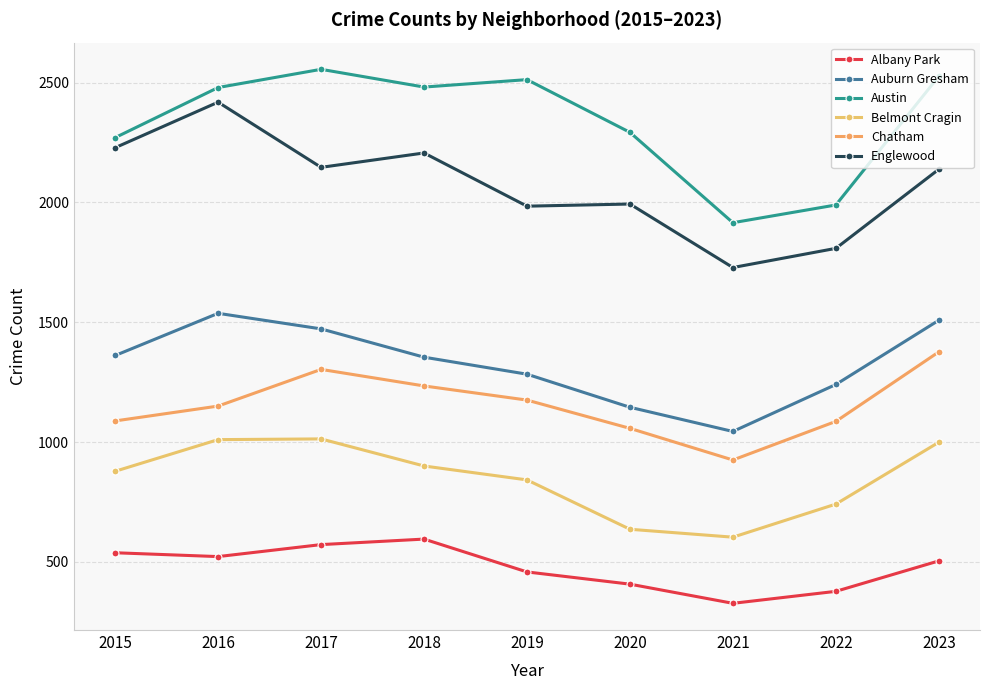

How many lines are shown in the chart?

6